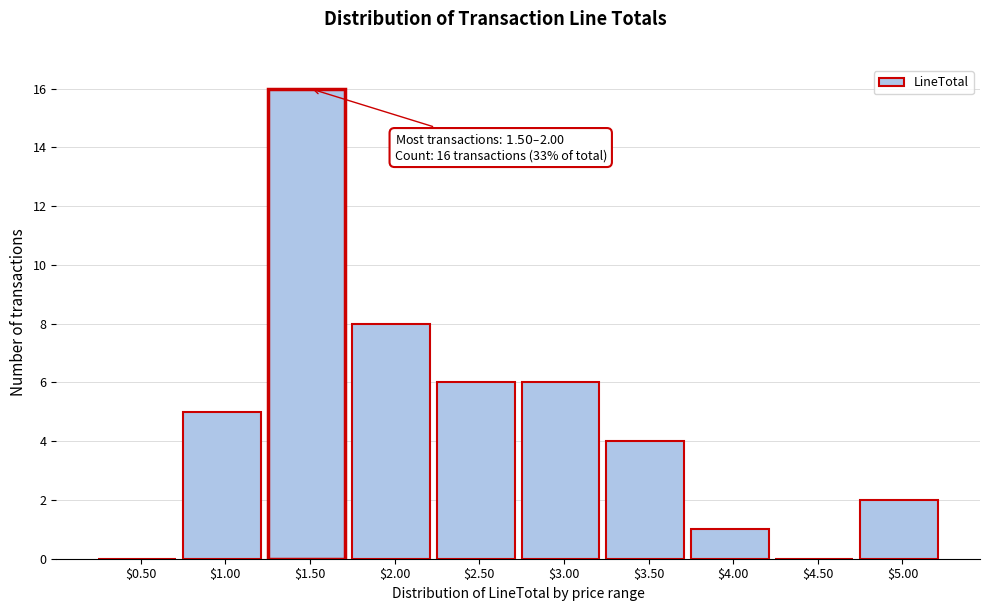

What is the greatest value displayed?

16